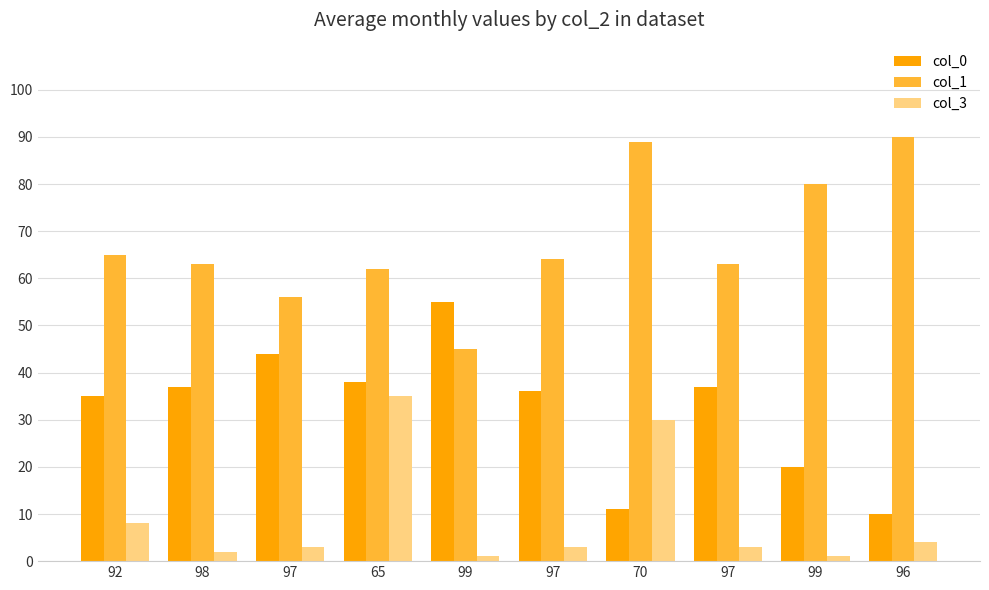

Are the bars grouped side by side (vs. stacked)?

Yes